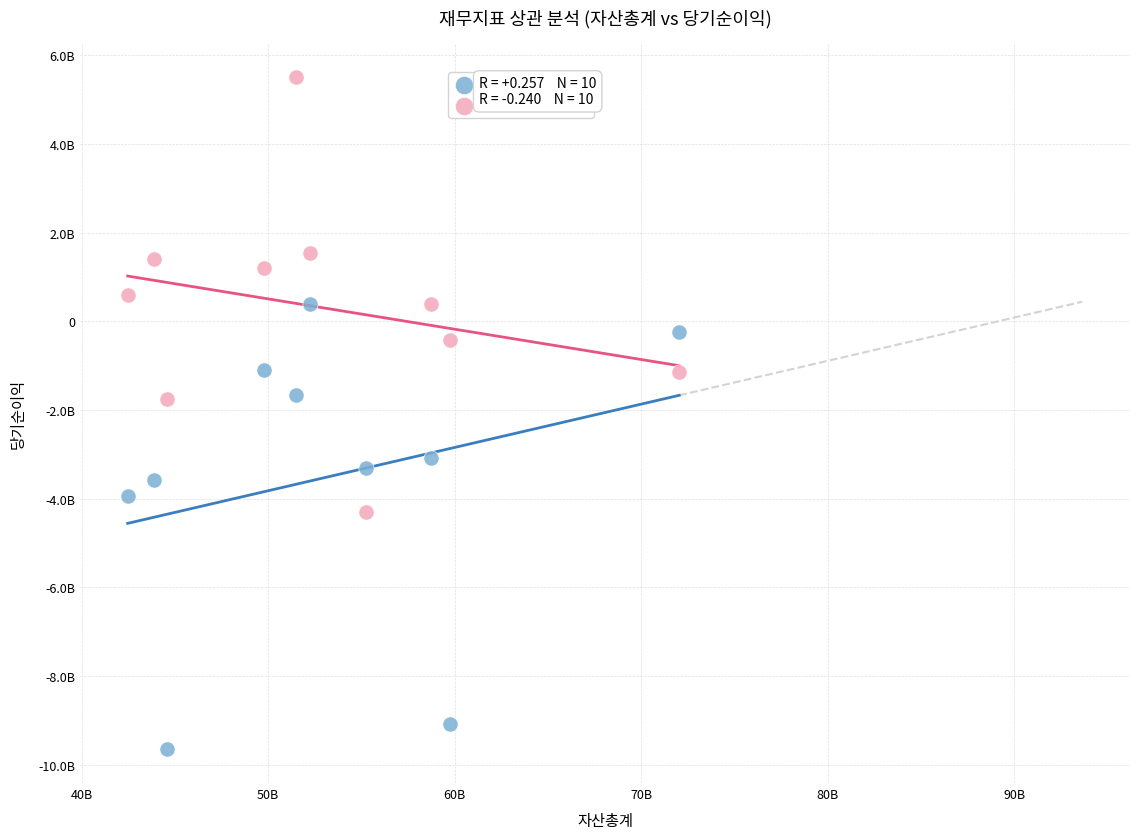

What are all the series names shown in the legend?

당기순이익, 영업활동현금흐름